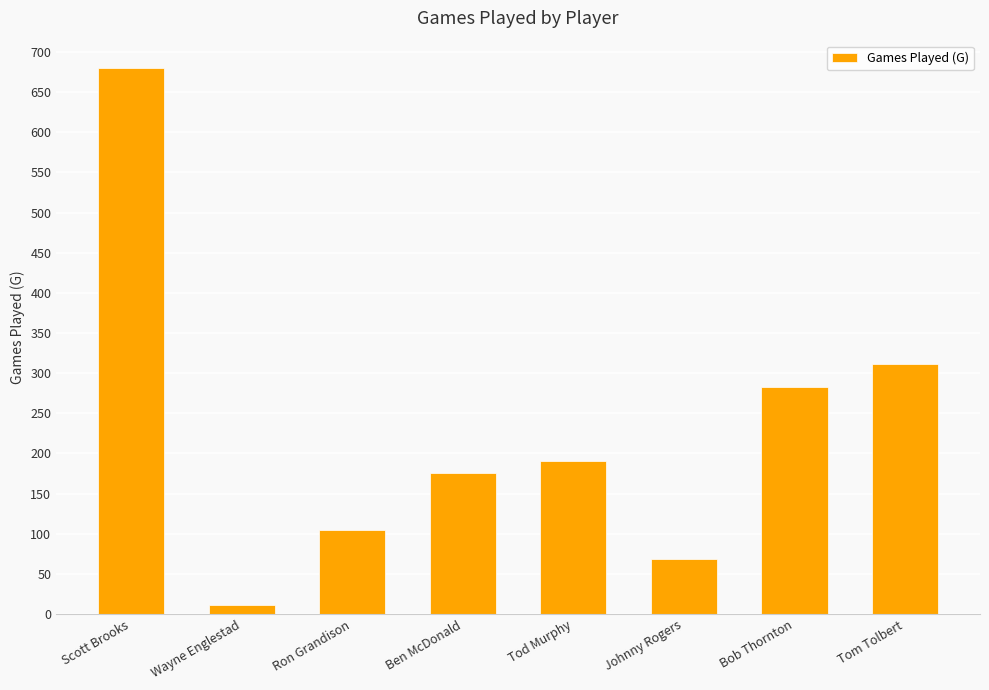

What is the sum of the values at Tod Murphy and Scott Brooks?

871